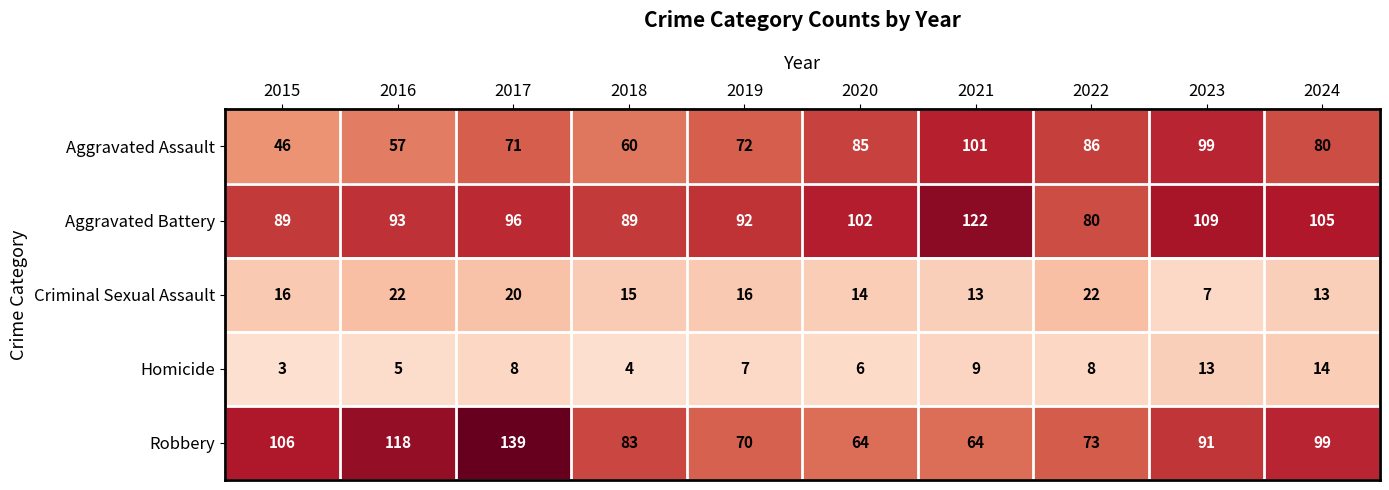

Rank the series by their maximum value, from highest to lowest.

Robbery, Aggravated Battery, Aggravated Assault, Criminal Sexual Assault, Homicide